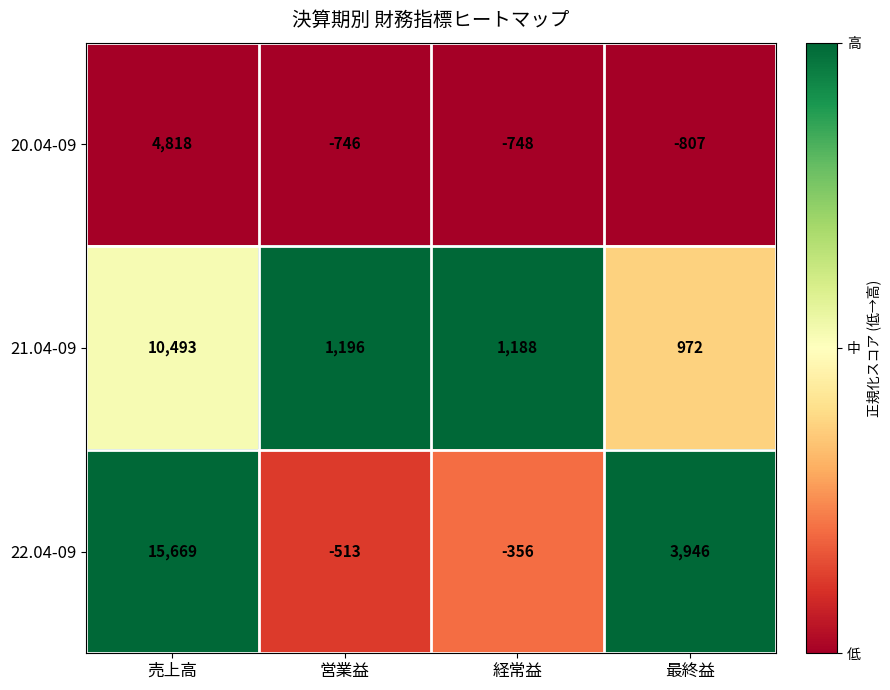

Which series has the largest total across all categories?

22.04-09